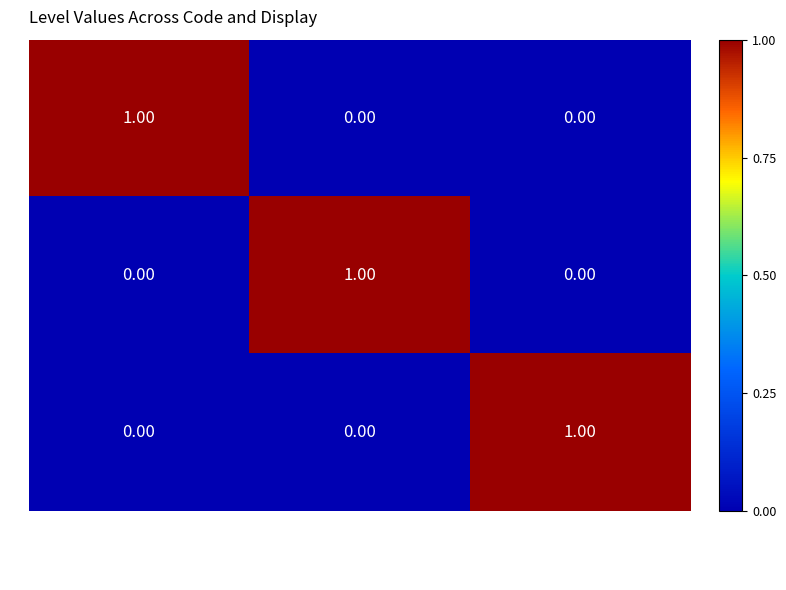

Is the value of S at Salarié greater than the value of L at Bénévole?

Yes